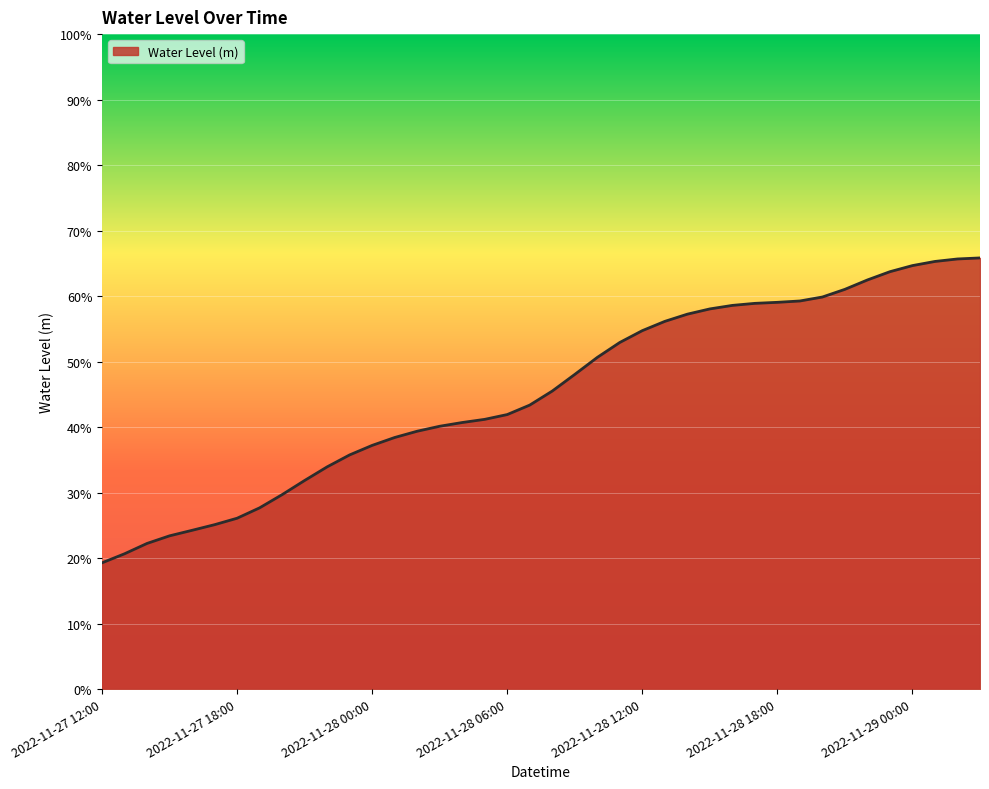

Reading left to right, extract all data points from this chart.

0.2	0.2	0.2	0.2	0.2	0.3	0.3	0.3	0.3	0.3	0.3	0.4	0.4	0.4	0.4	0.4	0.4	0.4	0.4	0.4	0.5	0.5	0.5	0.5	0.5	0.6	0.6	0.6	0.6	0.6	0.6	0.6	0.6	0.6	0.6	0.6	0.6	0.7	0.7	0.7